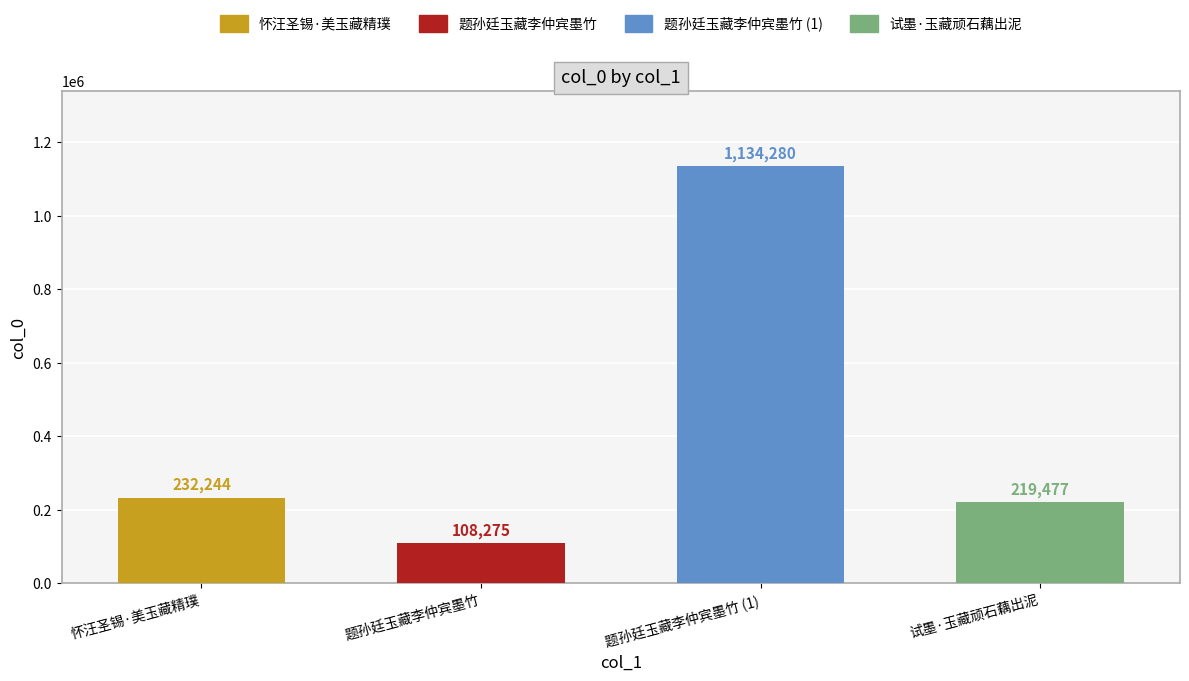

Where is the data nearest to the value 621277?

怀汪圣锡·美玉藏精璞